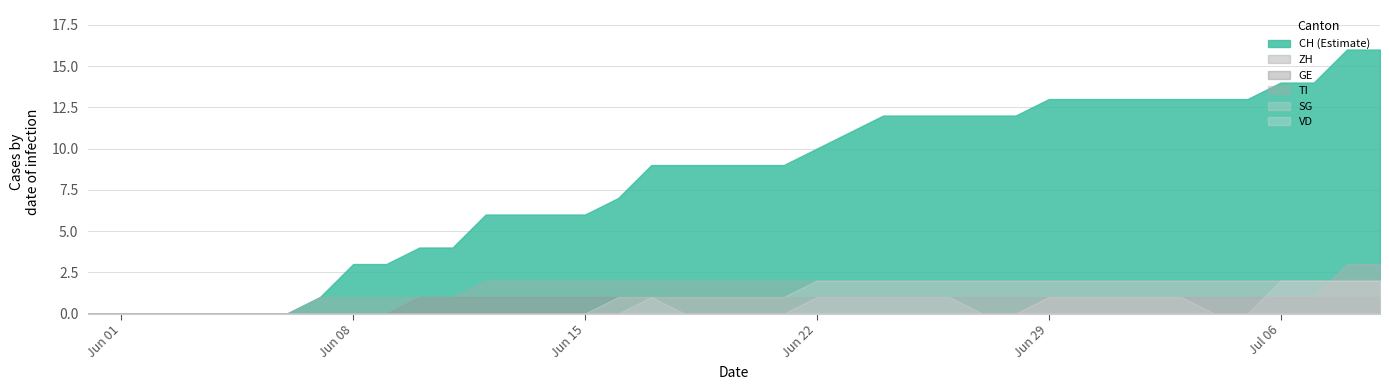

The value of TI at 2020-06-26 is 2. True or false?

True